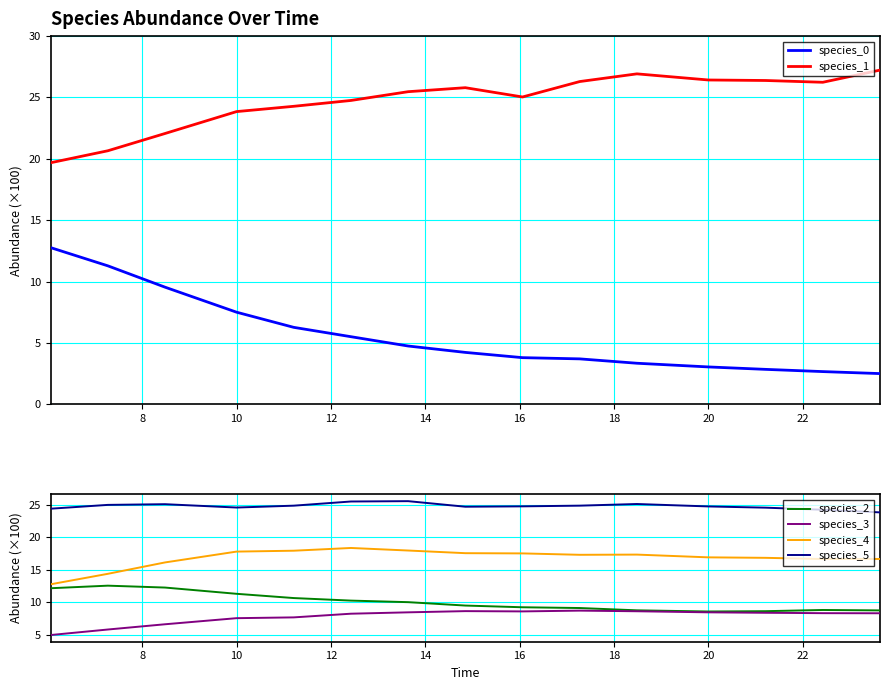

List the series in order of their peak value, highest first.

species_1, species_5, species_4, species_0, species_2, species_3